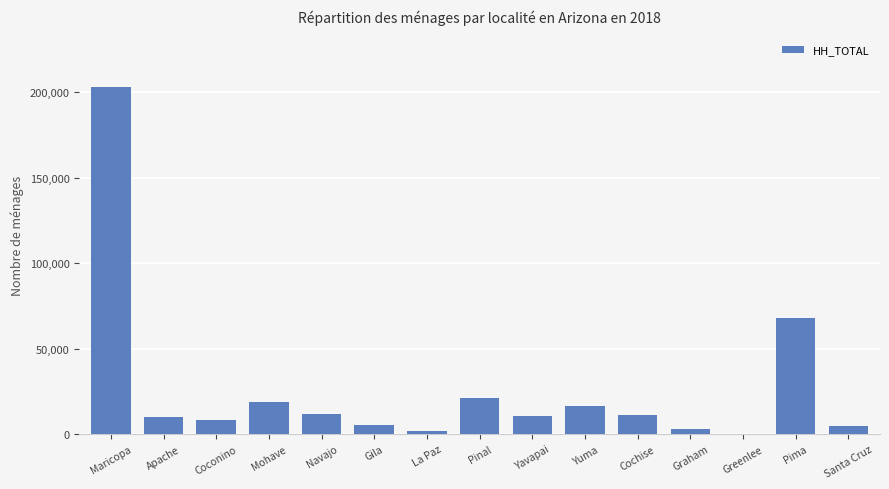

What is the sum of all values?

394647